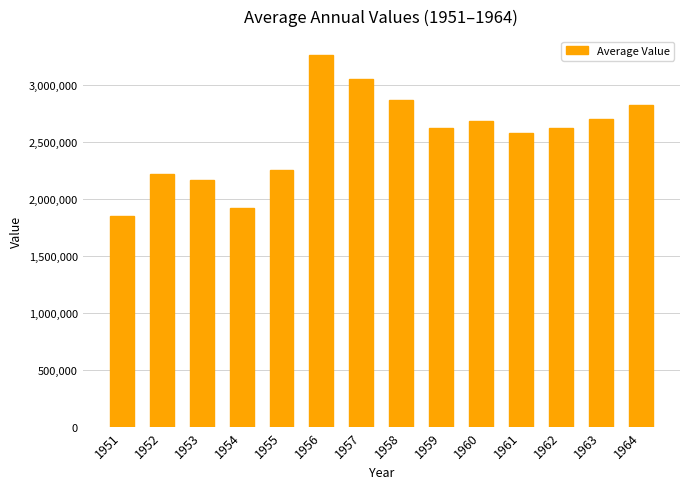

At which category does the chart reach its minimum across all series?

1951